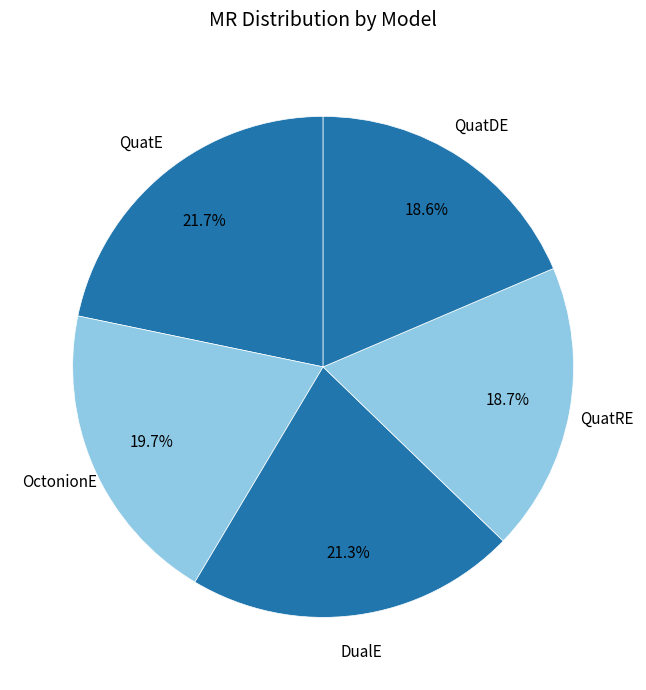

The OctonionE slice represents 20% of the pie. True or false?

True